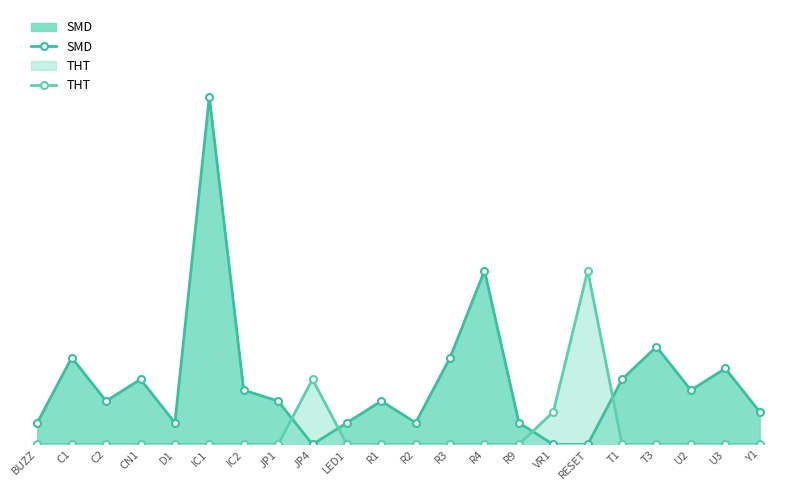

True or false: SMD has more than 0 points higher than both neighbors.

True